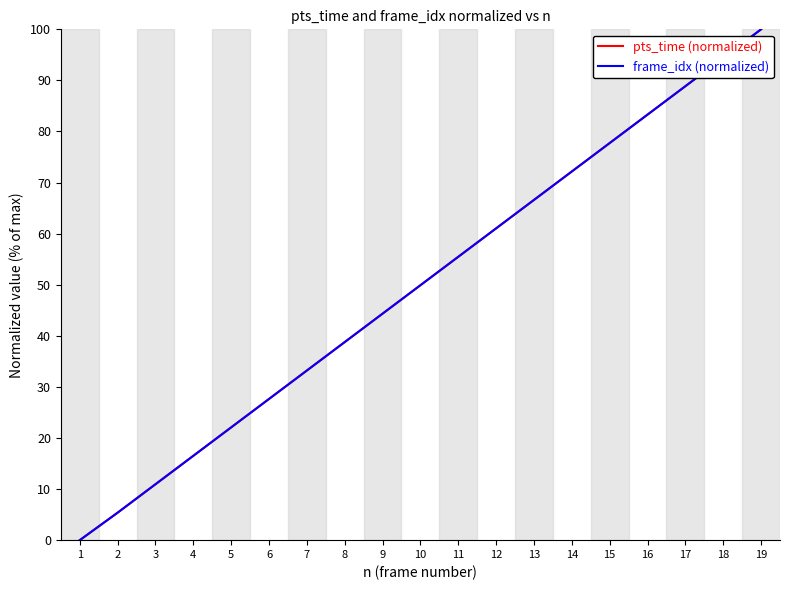

Which series has the largest range (max minus min)?

pts_time (normalized)